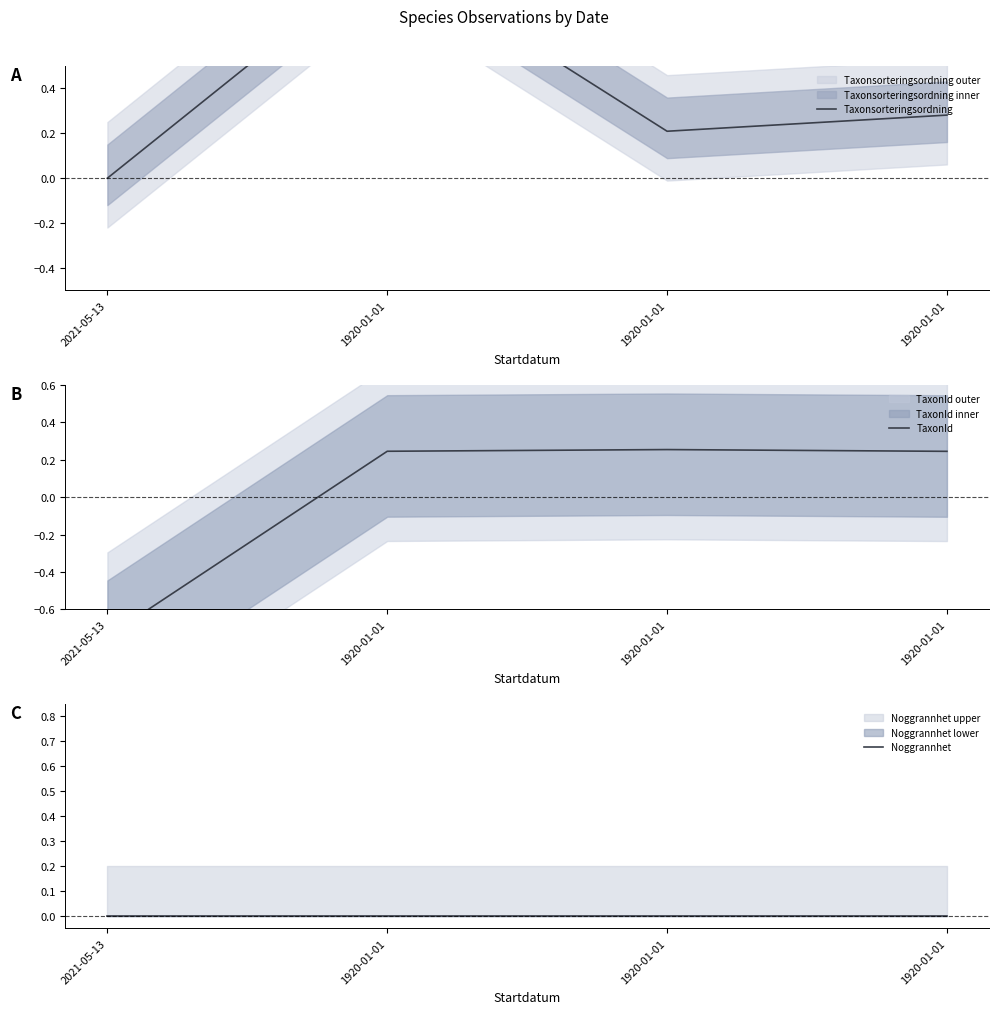

How many times do TaxonId and Taxonsorteringsordning cross each other?

2